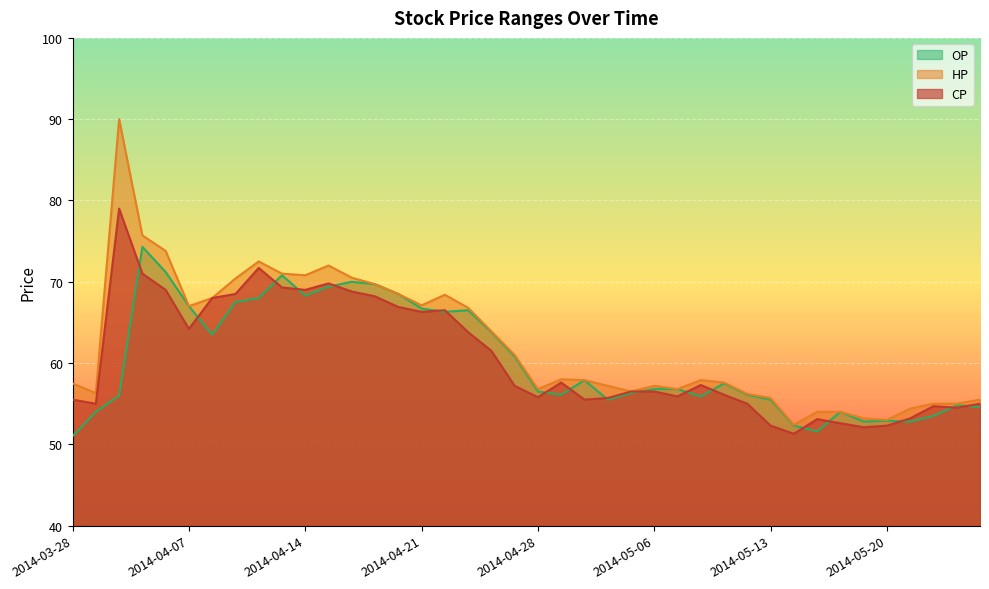

Reading left to right, list all the values displayed in this chart.

CP: 55.5	55.0	79.0	71.0	69.0	64.2	68.0	68.5	71.7	69.3	69.0	69.8	68.8	68.2	66.9	66.3	66.5	63.8	61.5	57.2	55.8	57.6	55.5	55.7	56.5	56.5	55.9	57.3	56.1	55.0	52.3	51.3	53.1	52.6	52.1	52.3	53.2	54.7	54.5	55.0
HP: 57.5	56.3	90.0	75.7	73.8	67.0	68.0	70.4	72.5	71.0	70.8	72.0	70.5	69.7	68.5	67.1	68.4	66.8	63.9	61.0	56.8	58.0	57.9	57.2	56.5	57.2	56.8	57.9	57.6	56.2	55.7	52.4	54.0	54.0	53.2	53.0	54.4	55.0	55.0	55.5
OP: 51.0	54.0	56.0	74.3	71.2	67.0	63.5	67.5	68.0	70.8	68.3	69.4	70.0	69.7	68.5	66.7	66.3	66.5	63.8	60.8	56.5	56.1	57.9	55.5	56.3	56.8	56.8	55.9	57.5	56.1	55.5	52.3	51.6	54.0	52.8	52.9	52.8	53.5	54.8	54.6